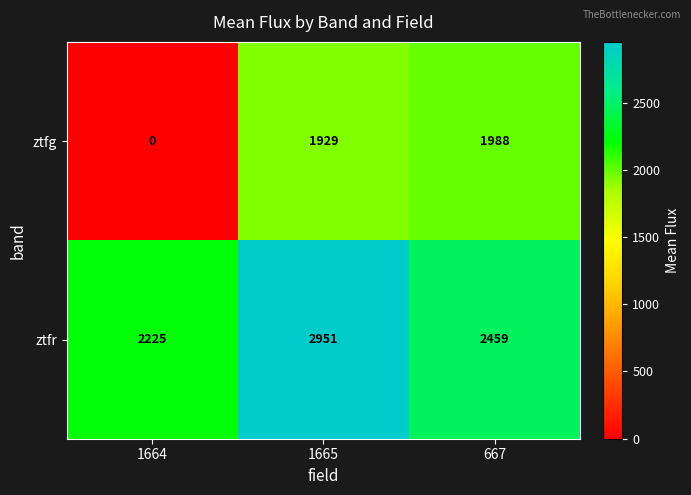

The ztfr series shows 2459 at 667. True or false?

True